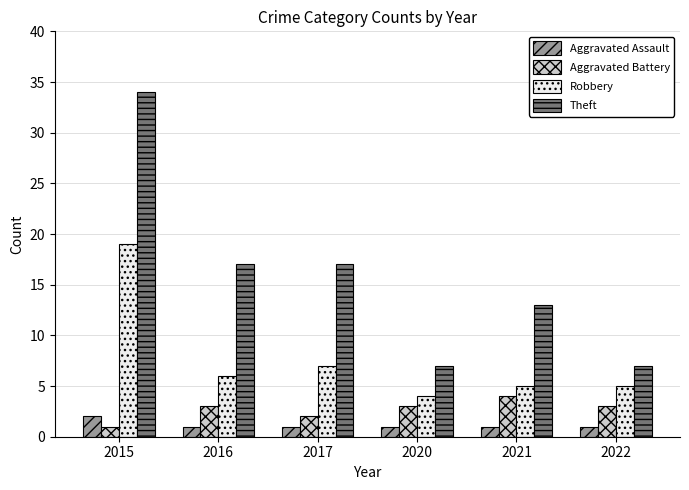

Which series has the widest spread of values?

Theft